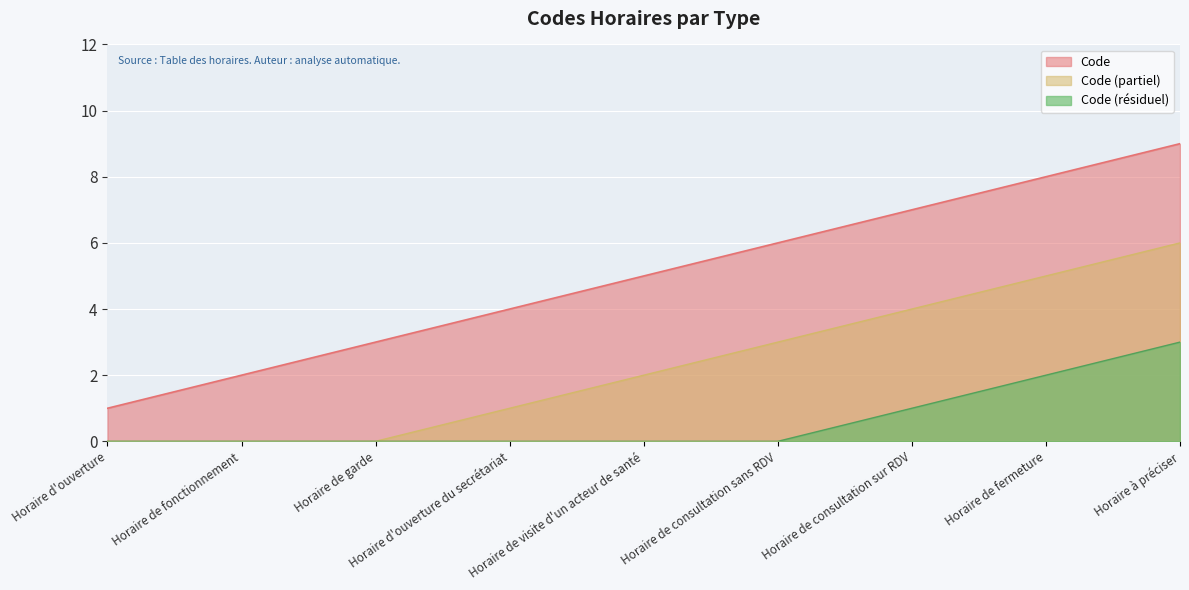

How many distinct data groups are displayed?

3